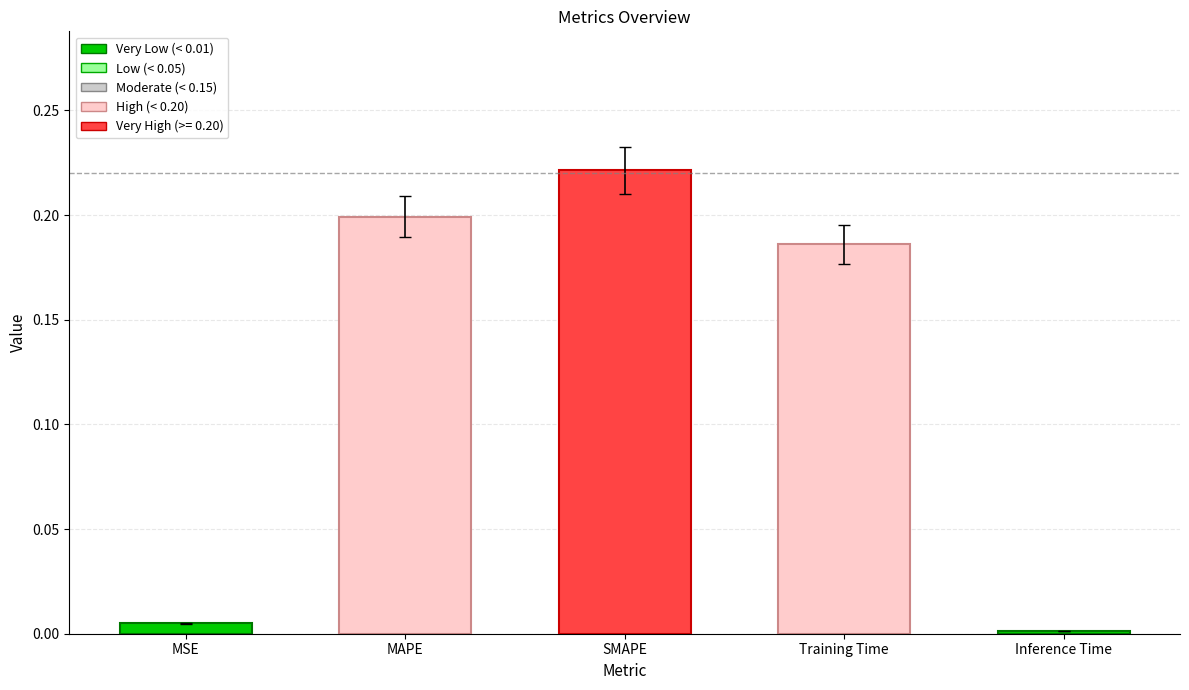

What is the average value?

0.1